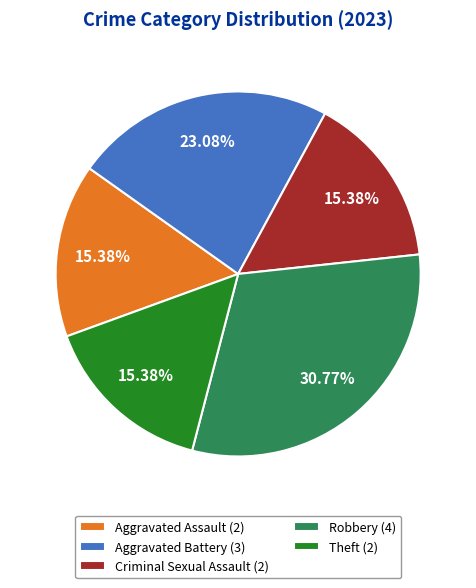

Is there a majority slice in this chart?

No